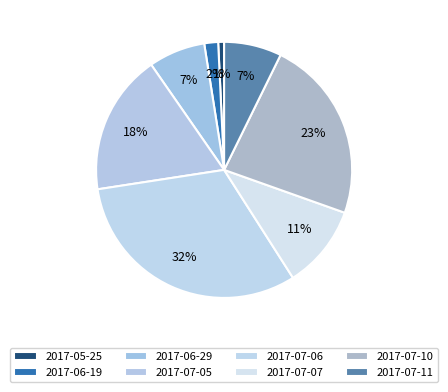

The 2017-06-29 slice represents 18% of the pie. True or false?

False